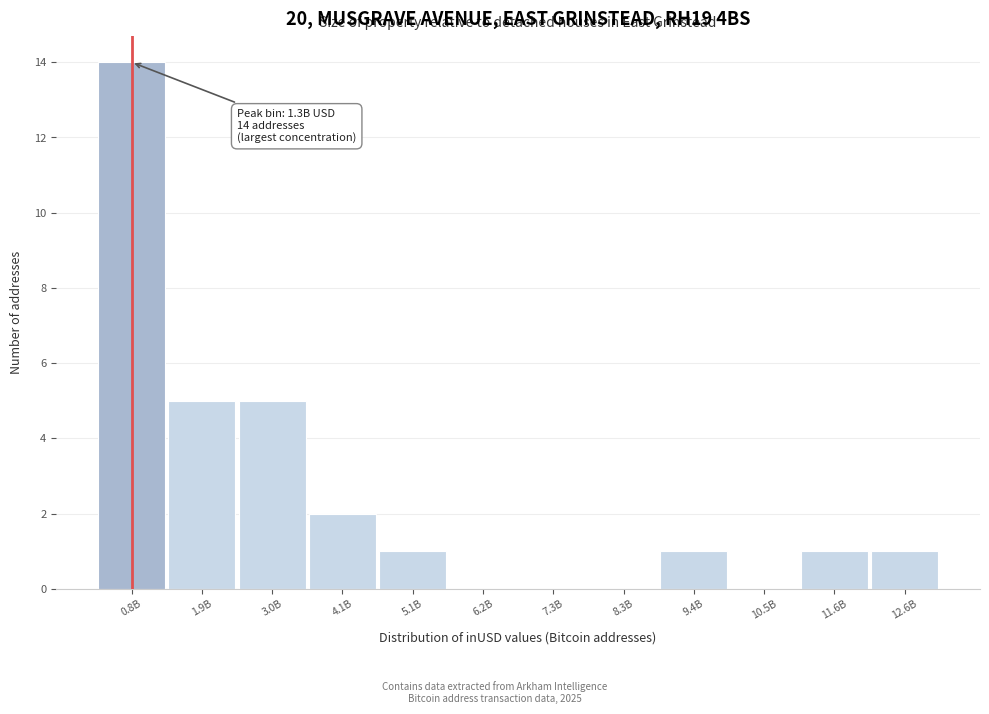

Reading left to right, what are all the values shown in this chart?

0.8B=14	1.9B=5	3.0B=5	4.1B=2	5.1B=1	6.2B=0	7.3B=0	8.3B=0	9.4B=1	10.5B=0	11.6B=1	12.6B=1